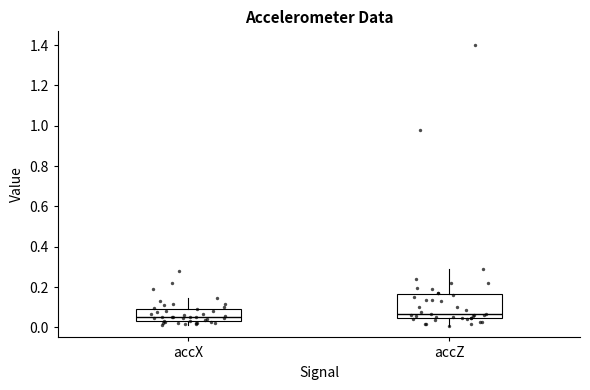

Reading left to right, transcribe this box plot: for each box, give where its median line is, the range the box spans, and where its two whiskers end, as read against the y-axis. The values are not printed on the chart, so give them approximately, as read against the axis.

accX: median 0.06, box 0.04 to 0.10, whiskers 0.00 to 0.14
accZ: median 0.06, box 0.04 to 0.16, whiskers 0.00 to 0.28